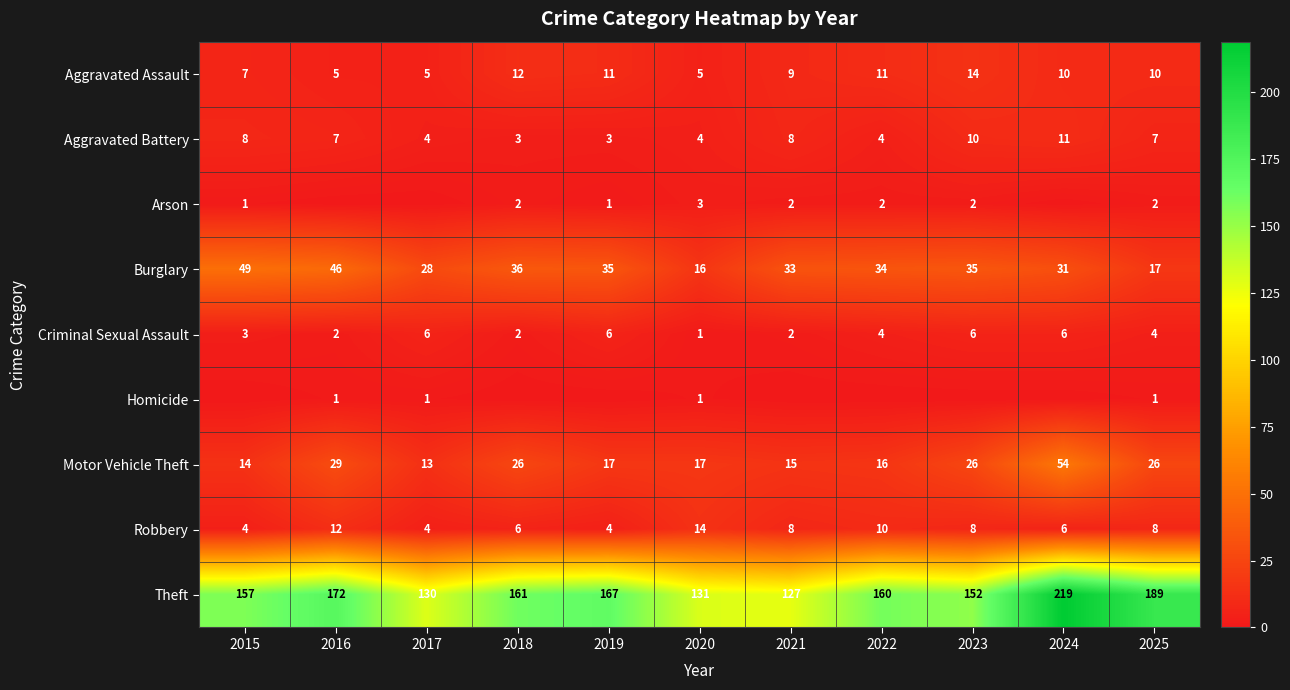

What is the lowest value of the Burglary series?

16